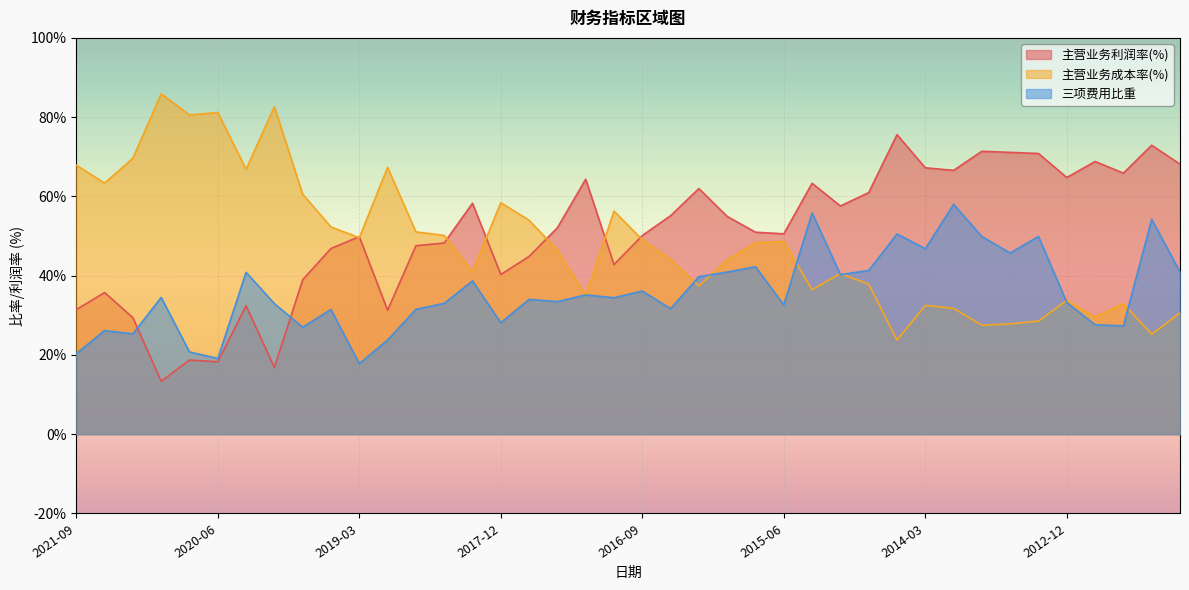

Which series ends up on top after the final intersection of 三项费用比重 and 主营业务利润率(%)?

主营业务利润率(%)